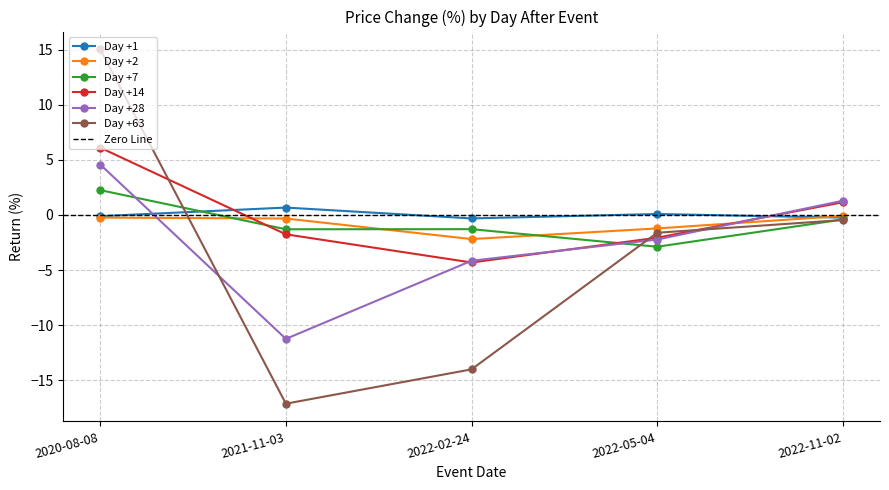

At 2021-11-03, list the series in order from smallest to largest.

Day +63, Day +28, Day +14, Day +7, Day +2, Day +1